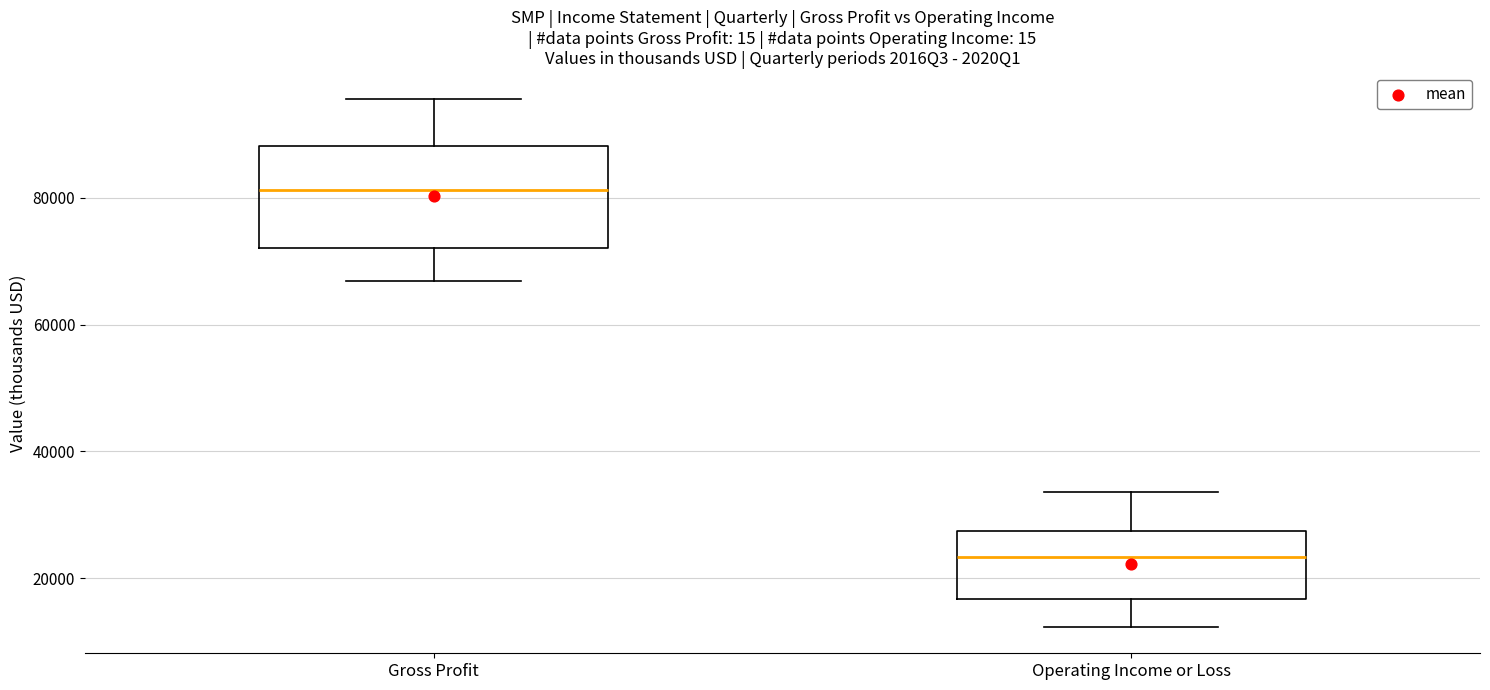

Reading left to right, read every box against the y-axis: the position of its median line, the range the box covers, and the ends of its whiskers. The values are not printed on the chart, so give them approximately, as read against the axis.

Gross Profit: median 82000, box 72000 to 88000, whiskers 66000 to 96000
Operating Income or Loss: median 24000, box 16000 to 28000, whiskers 12000 to 34000